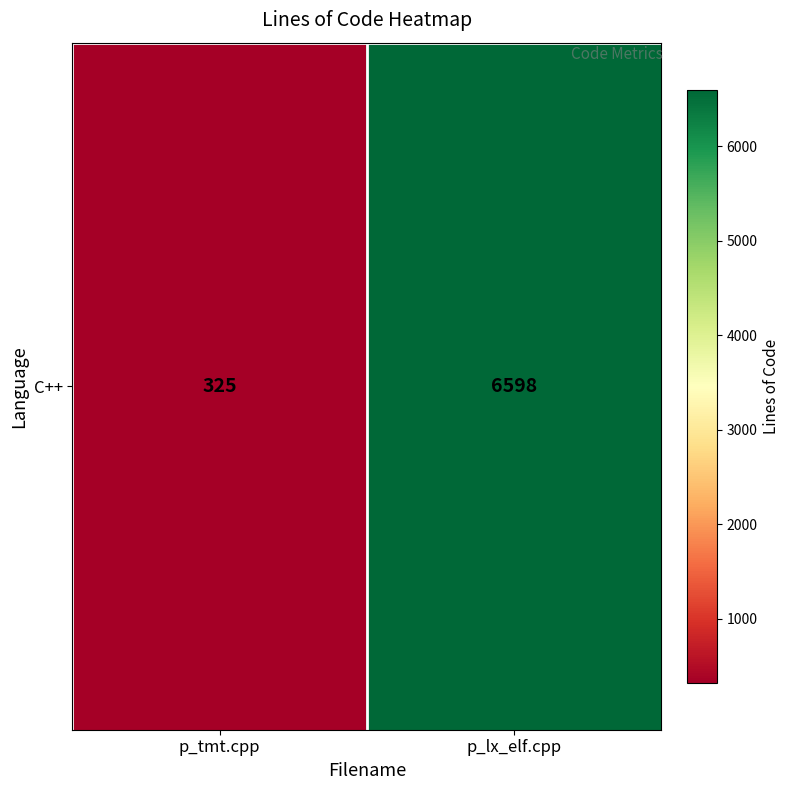

Count the number of data series in this chart.

1